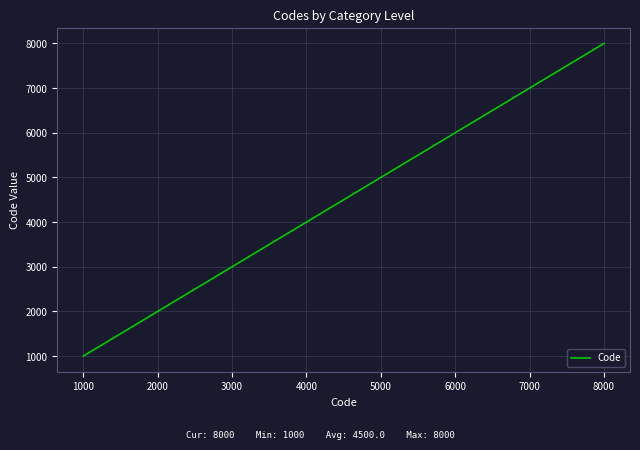

Rank the categories by value from highest to lowest.

8000, 7000, 6000, 5000, 4000, 3000, 2000, 1000